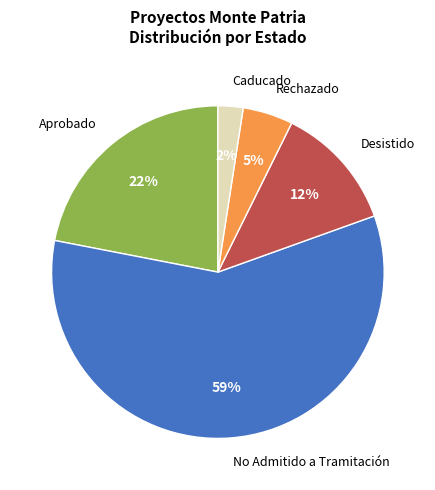

Does Aprobado represent more than half of the total?

No